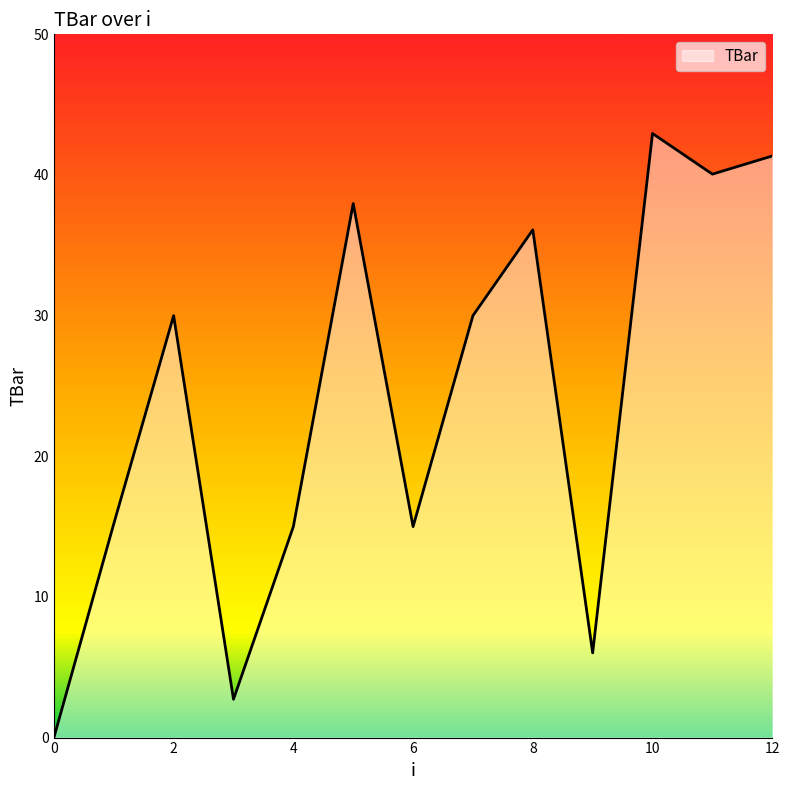

True or false: the data has more than 1 interior local peaks.

True